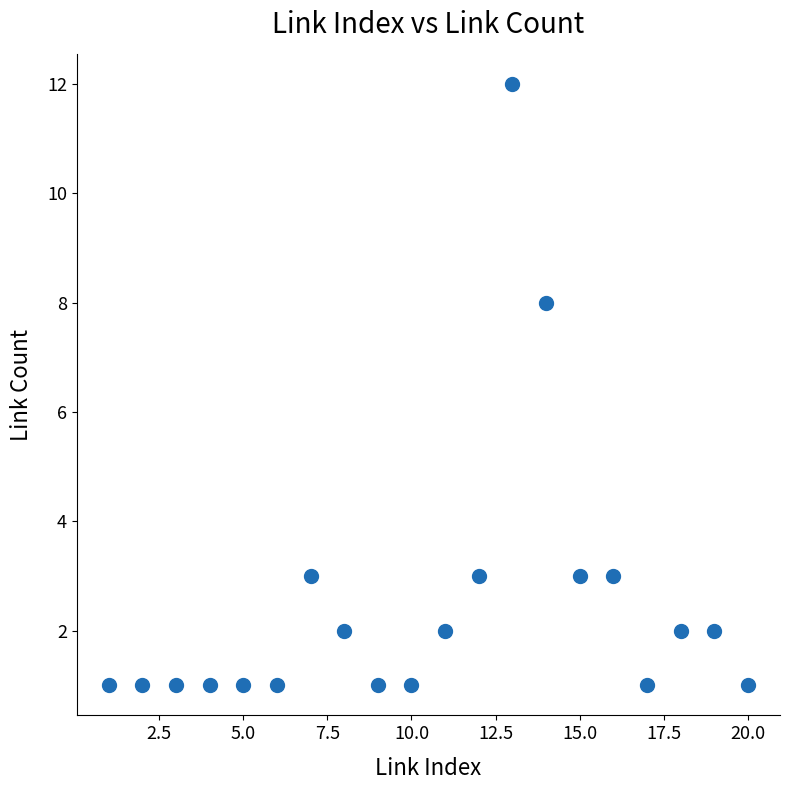

What is the range of Y values (max minus min)?

11